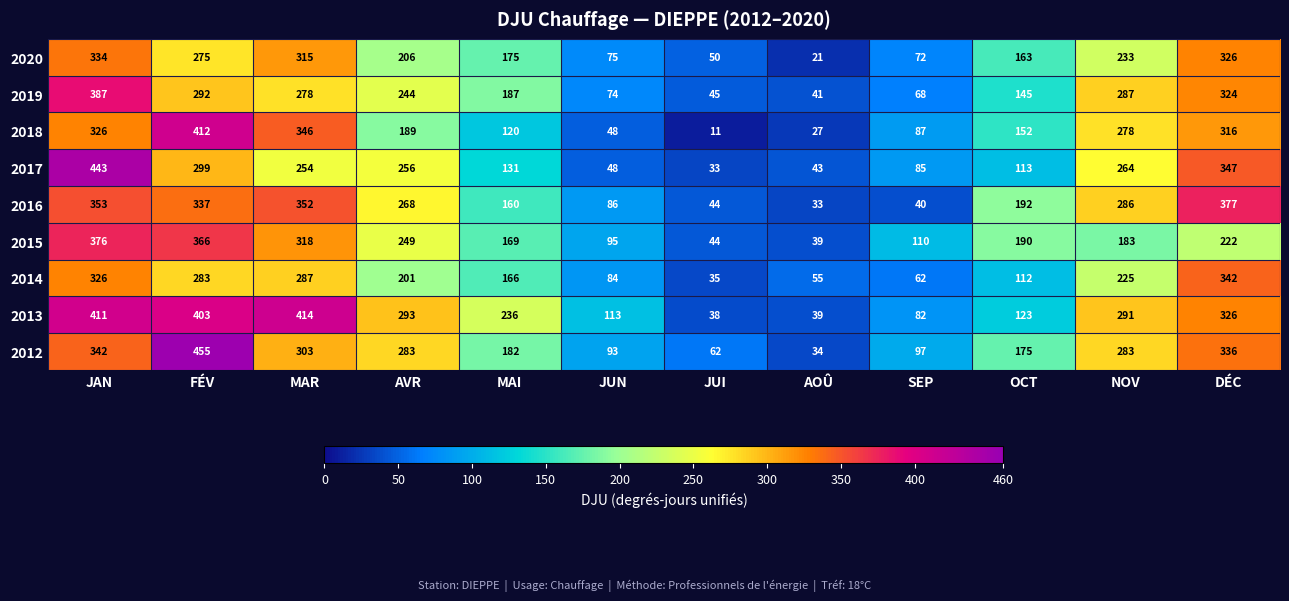

What is the greatest value displayed?

455